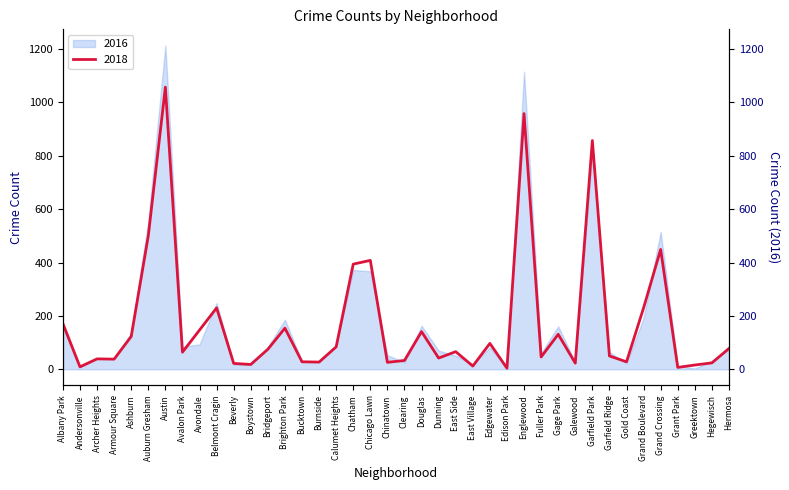

Is it true that the value at Ashburn is 72?

False